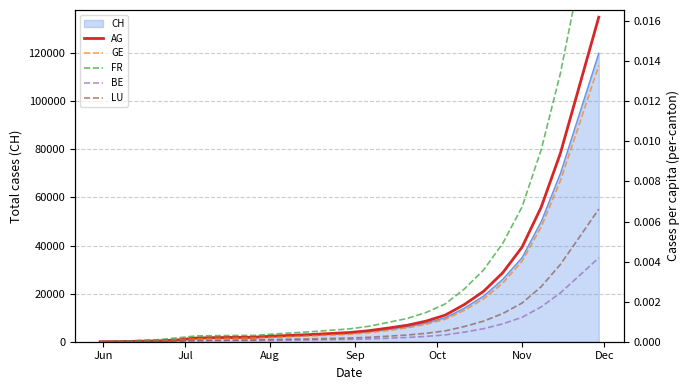

At how many categories does at least one series exceed 0?

26